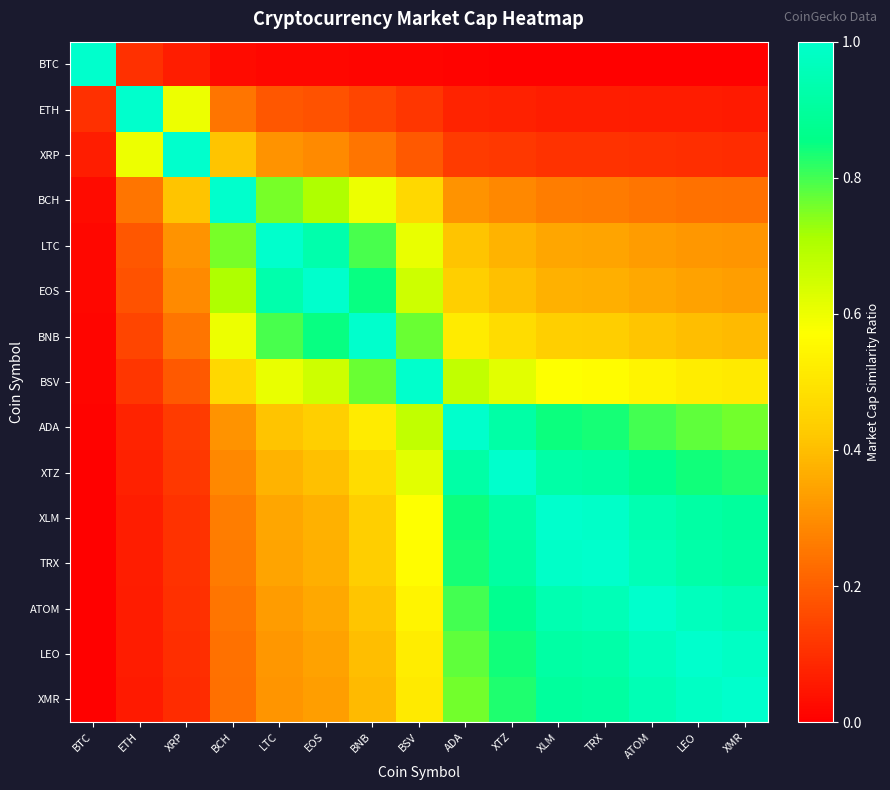

Rank the series by their maximum value, from lowest to highest.

BTC, ETH, XRP, BCH, LTC, EOS, BNB, BSV, ADA, XTZ, XLM, TRX, ATOM, LEO, XMR